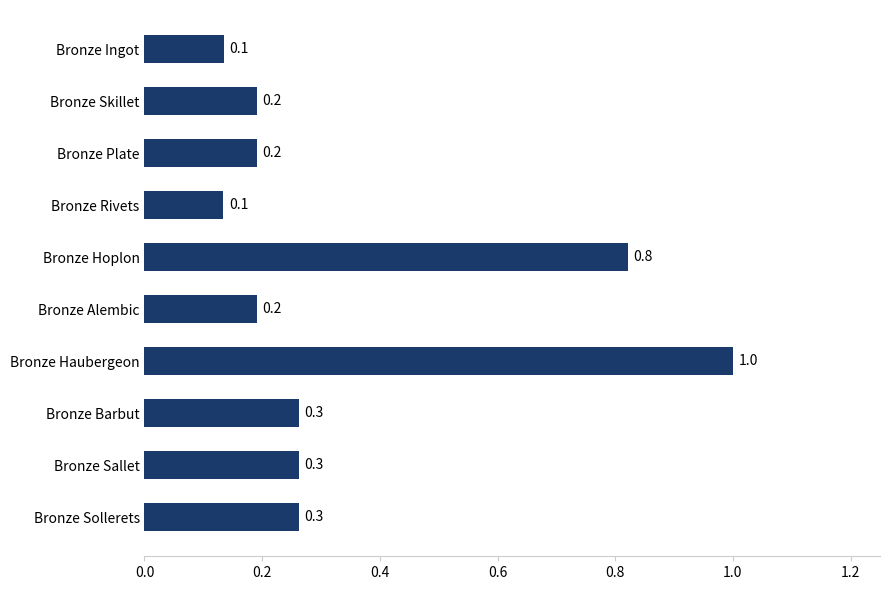

Reading top to bottom, what are all the values shown in this chart?

0.1	0.2	0.2	0.1	0.8	0.2	1.0	0.3	0.3	0.3